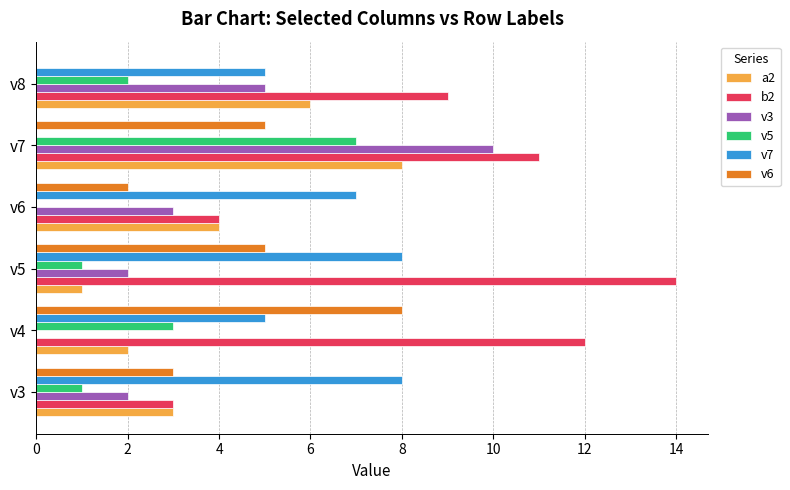

How many series are shown in this chart?

6